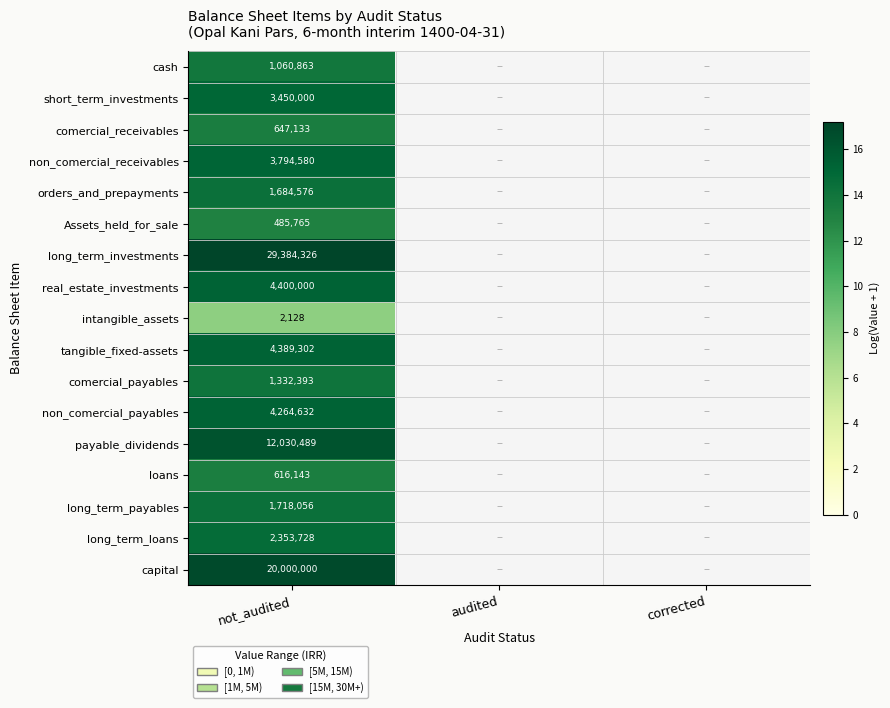

Rank the series at not_audited from lowest to highest value.

intangible_assets, Assets_held_for_sale, loans, comercial_receivables, cash, comercial_payables, orders_and_prepayments, long_term_payables, long_term_loans, short_term_investments, non_comercial_receivables, non_comercial_payables, tangible_fixed-assets, real_estate_investments, payable_dividends, capital, long_term_investments